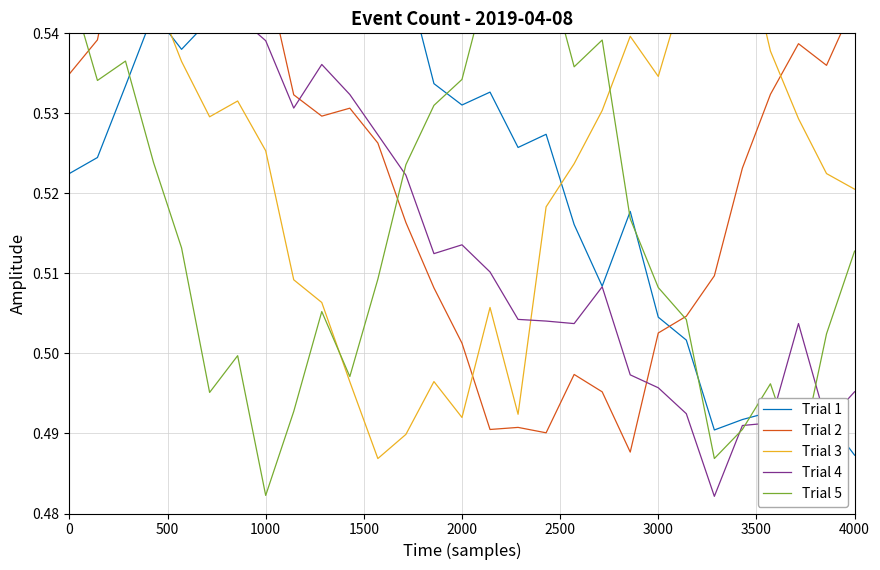

Which series has the largest total across all categories?

Trial 3